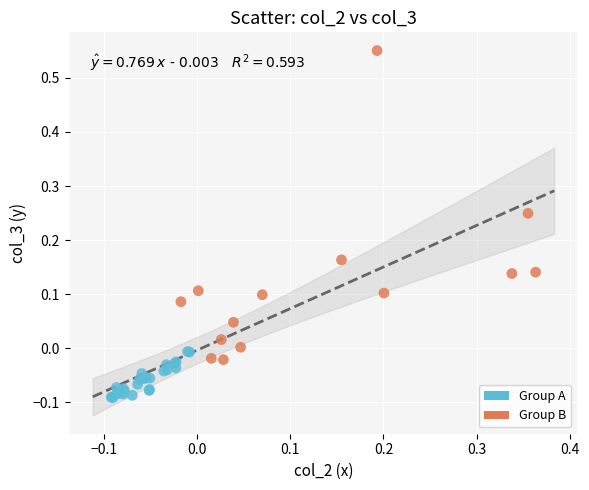

What are all the series names shown in the legend?

Group A, Group B